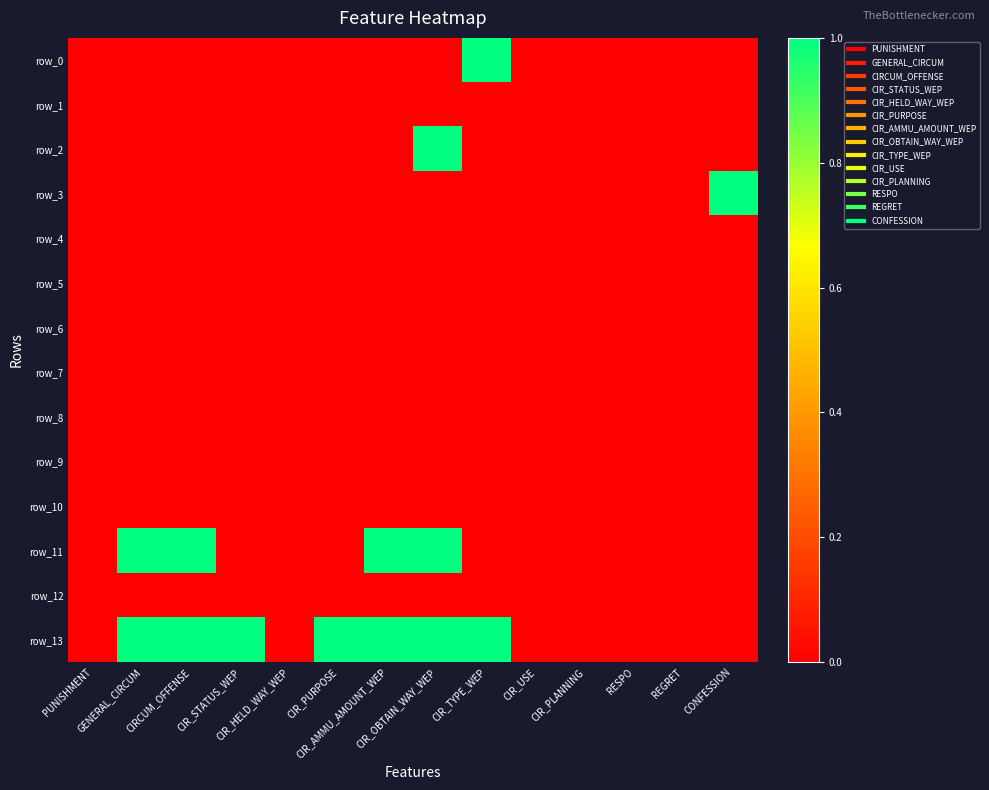

True or false: row_9 has a value of 0 at GENERAL_CIRCUM.

True